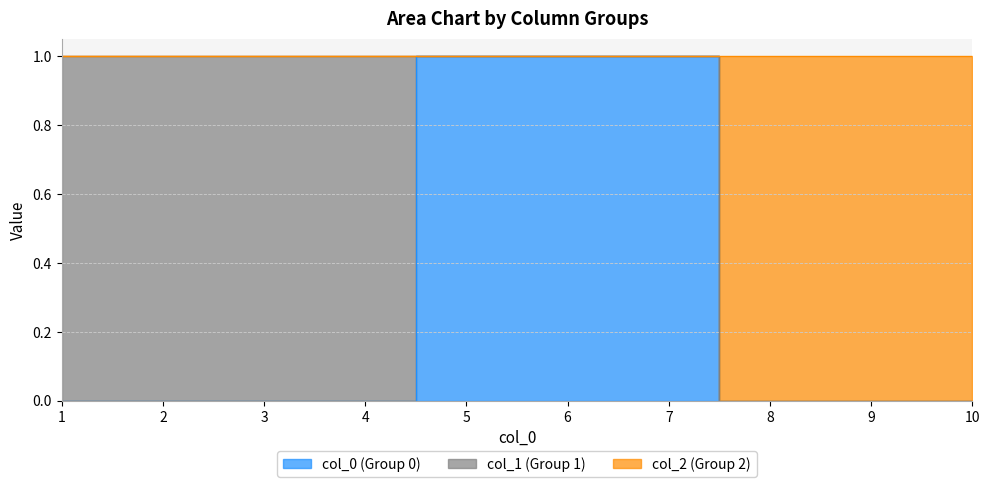

What is the value of the 0 point at the 7th from the left?

1